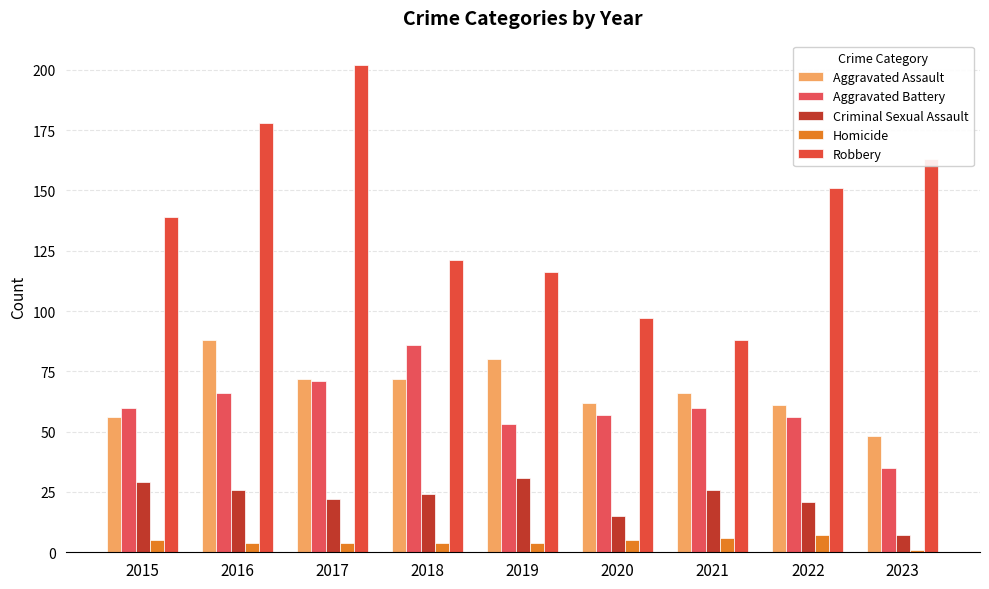

Which label corresponds to the largest value in the chart?

2017